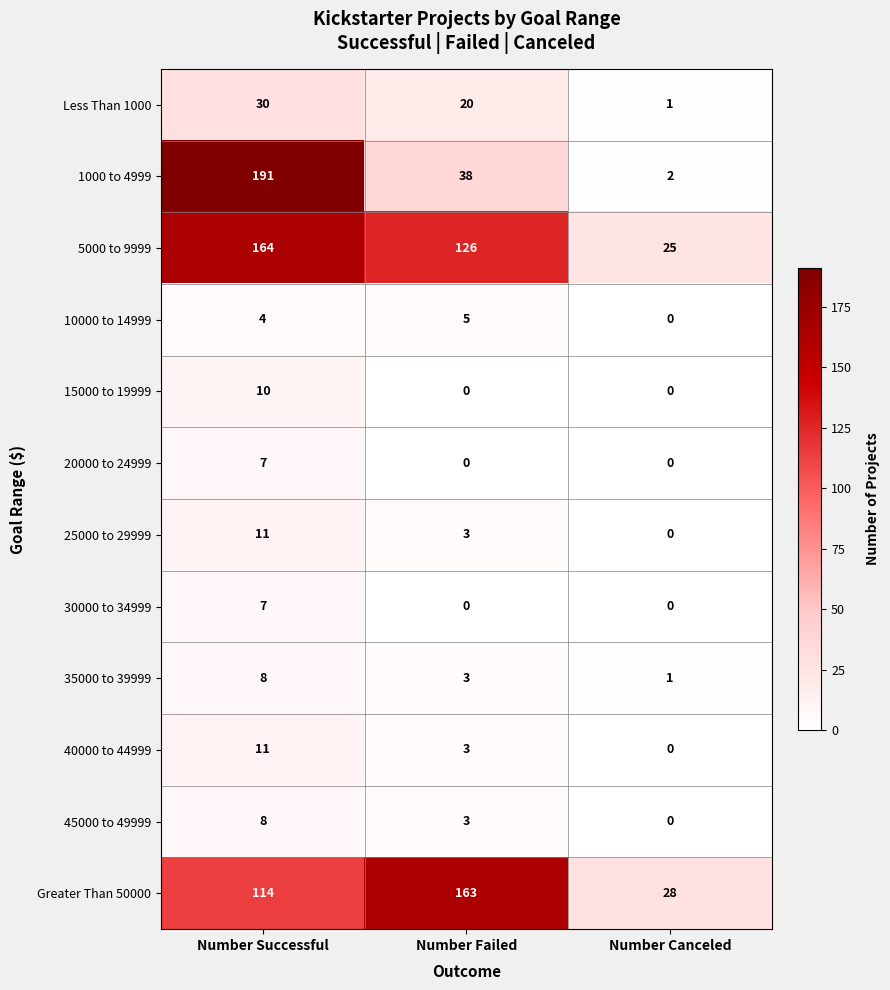

Which series has the widest spread of values?

1000 to 4999